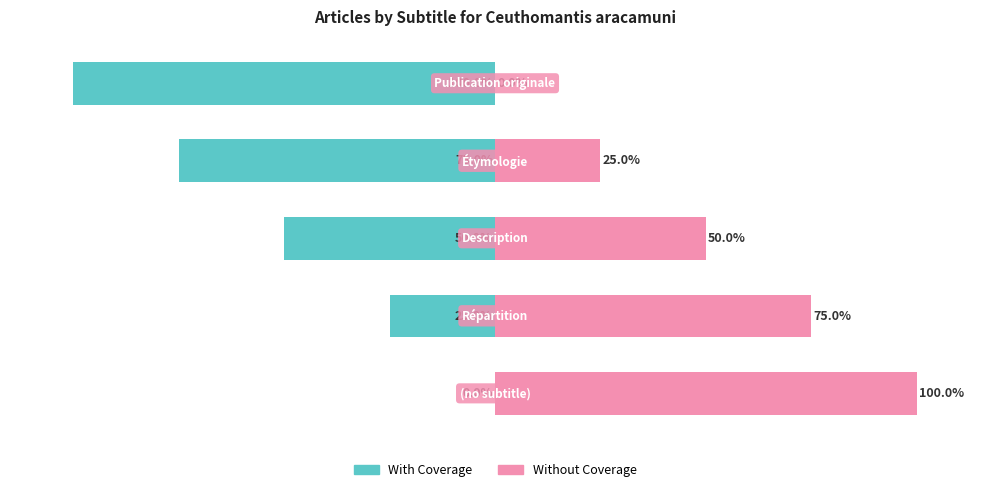

Is the value of With Coverage at 0 greater than the value of Without Coverage at 4?

No